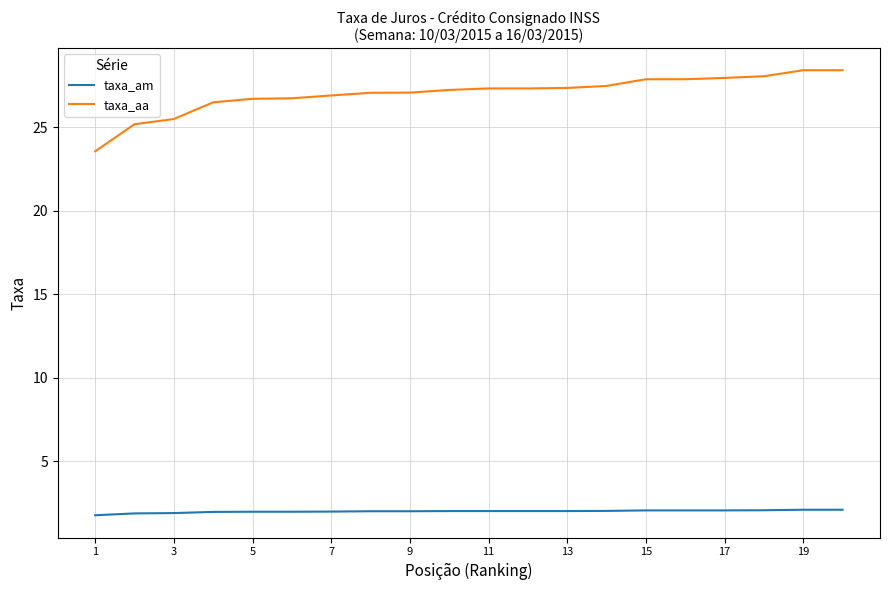

Which series has the largest range (max minus min)?

taxa_aa